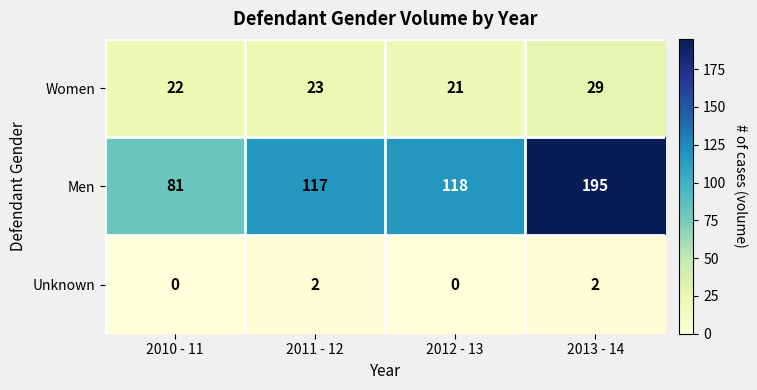

Count the Unknown values in the range 0 to 2.

4